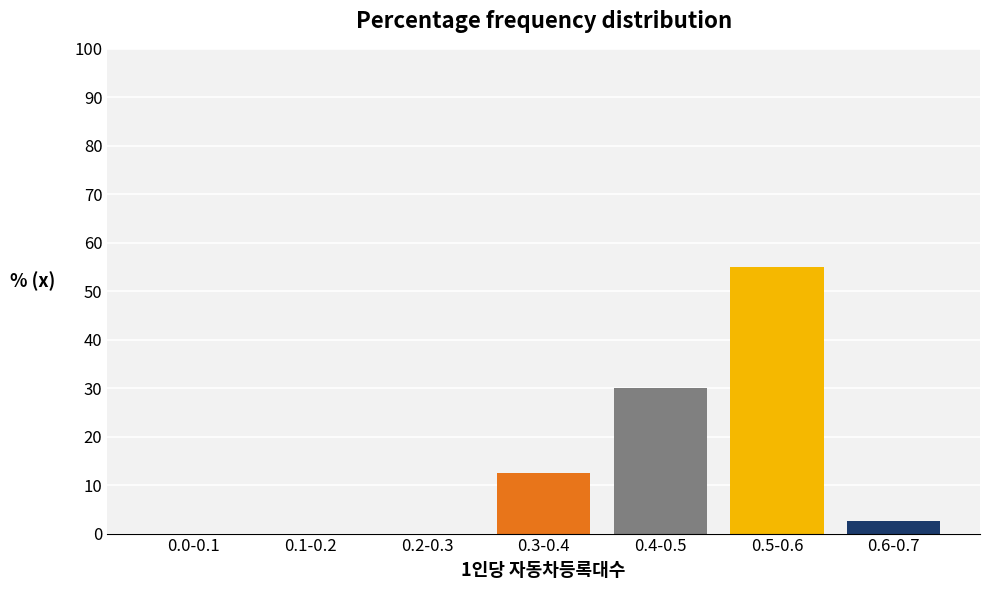

Reading left to right, transcribe all the data shown in this chart.

0.0-0.1=0.0	0.1-0.2=0.0	0.2-0.3=0.0	0.3-0.4=12.5	0.4-0.5=30.0	0.5-0.6=55.0	0.6-0.7=2.5